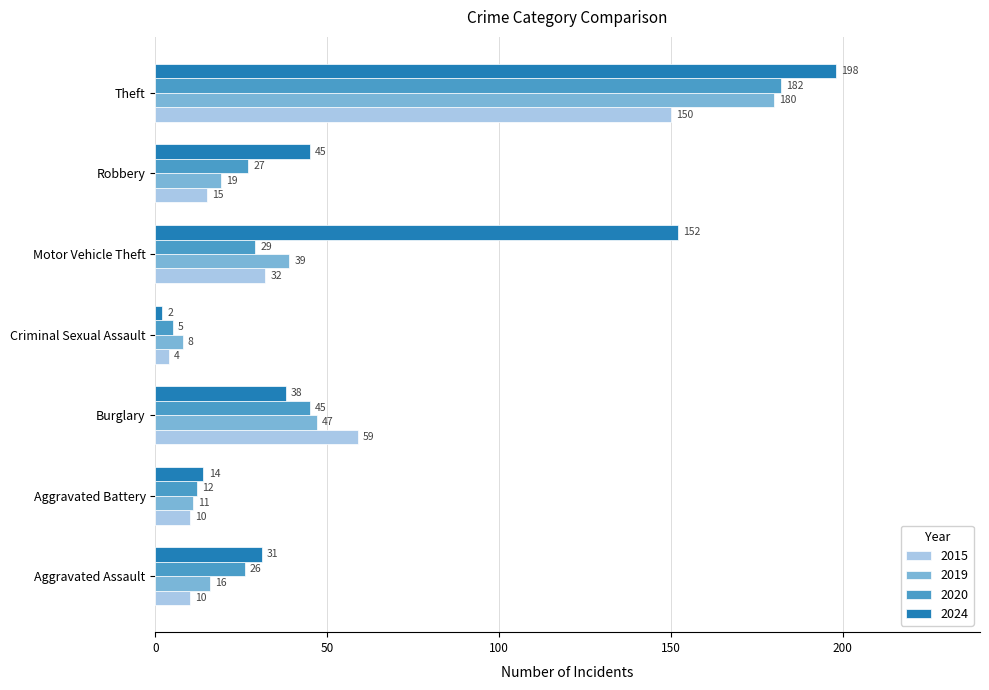

What are all the series names shown in the legend?

2015, 2019, 2020, 2024